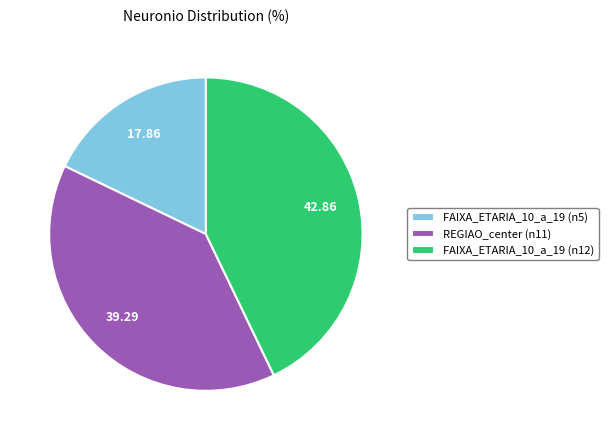

What is the ratio of the value at REGIAO_center (n11) to the value at FAIXA_ETARIA_10_a_19 (n12)?

0.9